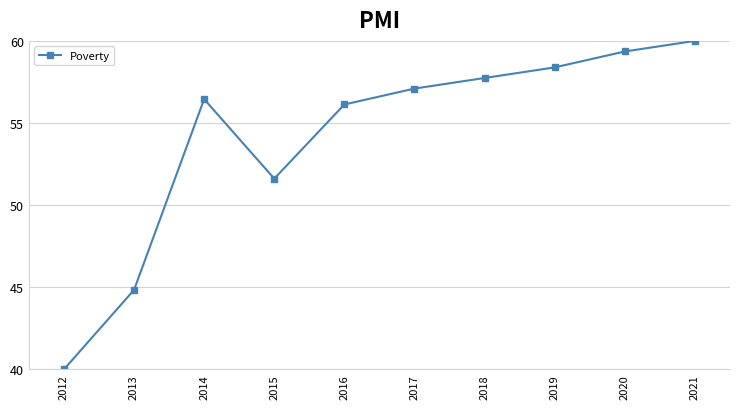

The value at 2016 is 14.3. True or false?

False